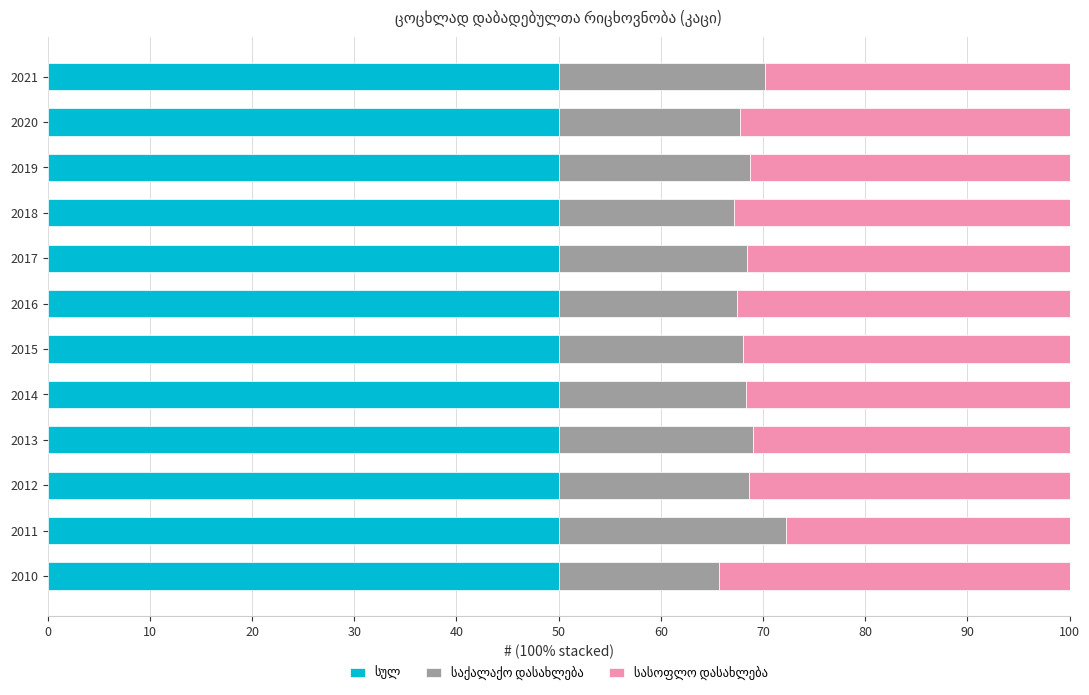

What is the total value across all series at 2016?

100.0